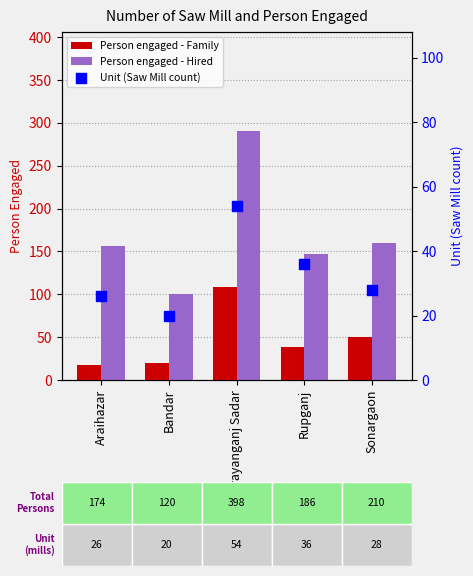

Which series has the largest total across all categories?

Person engaged - Hired